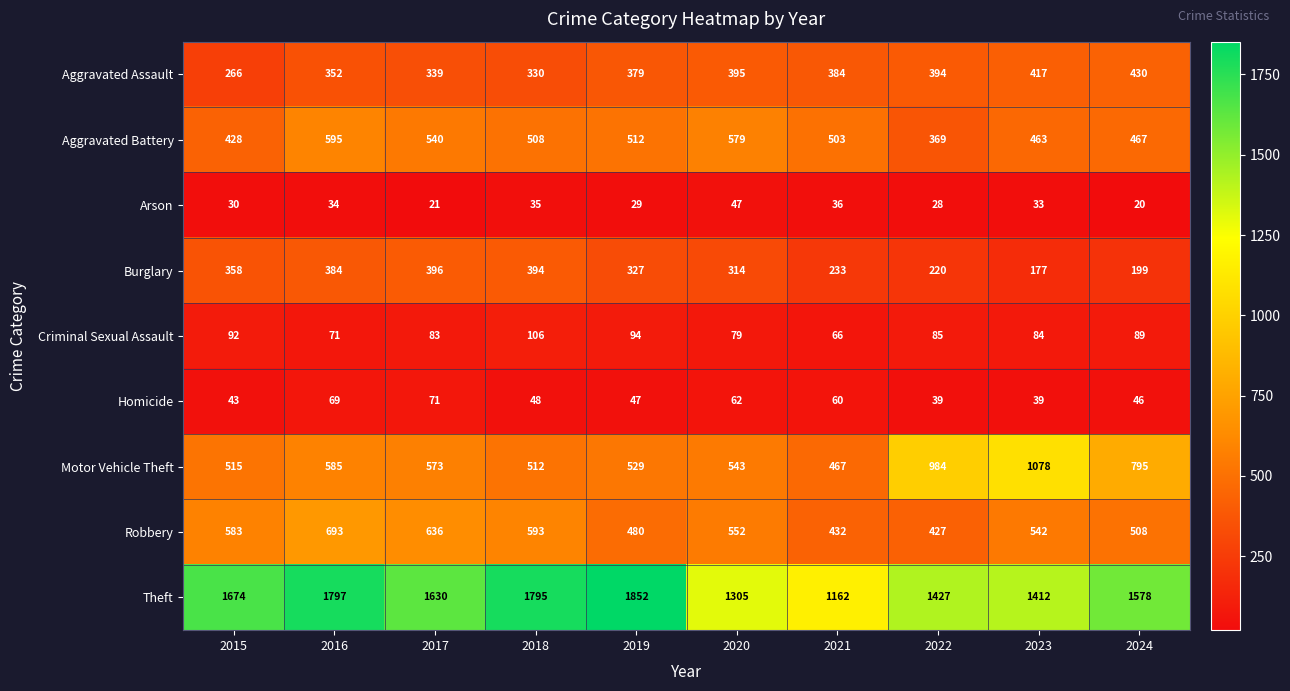

Where is Burglary nearest to the value 286?

2020